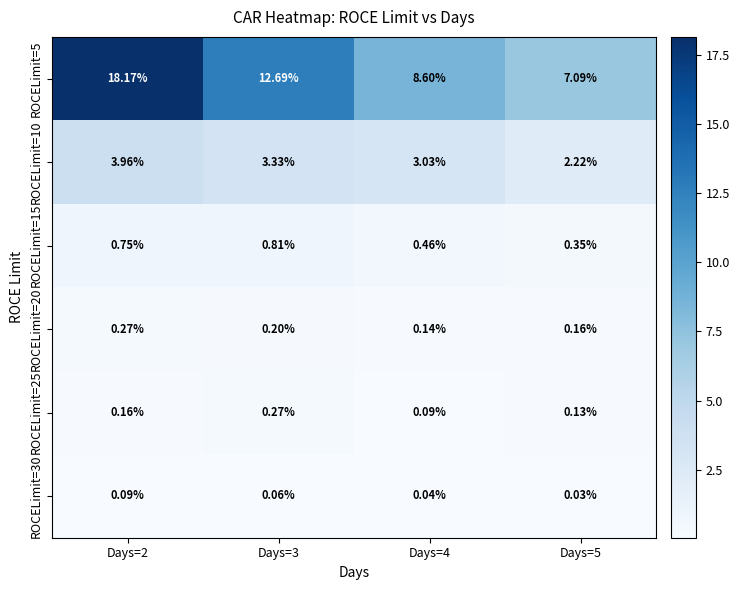

Is the value of ROCELimit=25 at Days=5 greater than the value of ROCELimit=10 at Days=2?

No